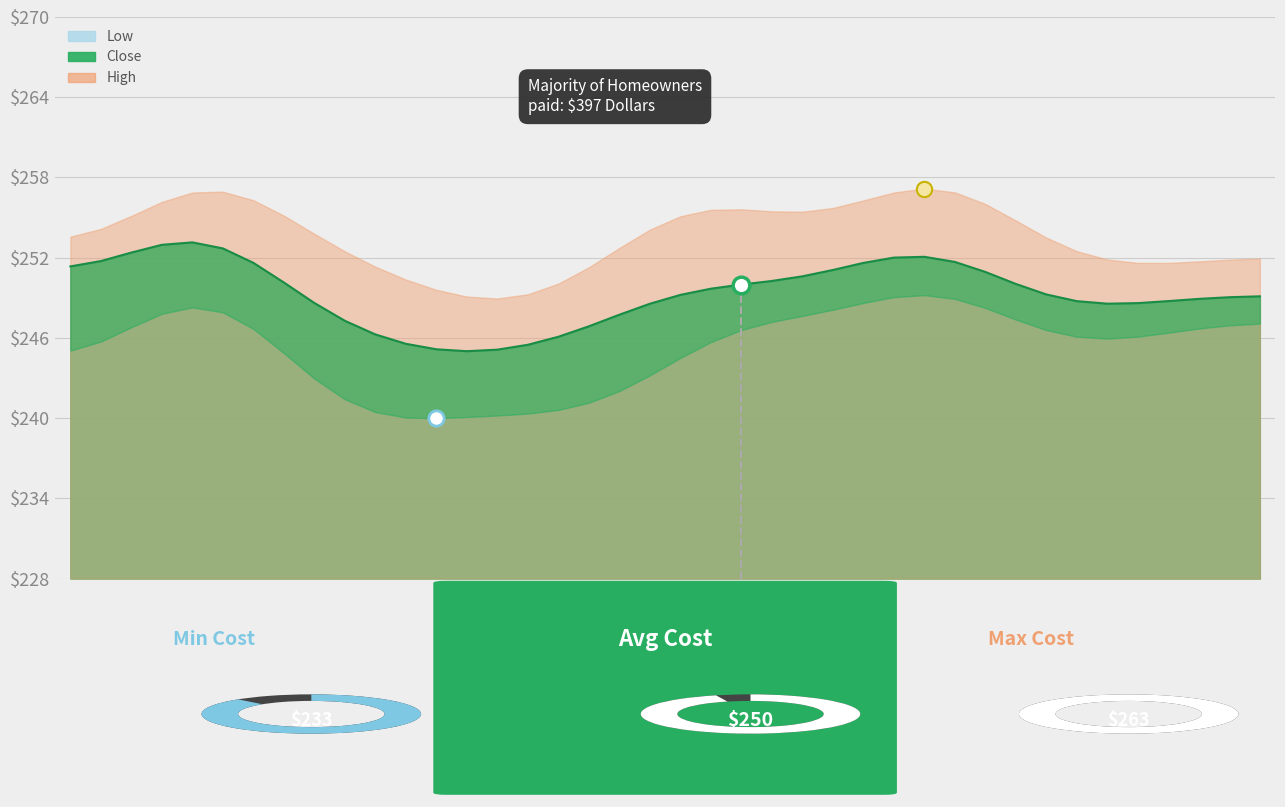

True or false: Close and High intersect in this chart.

False